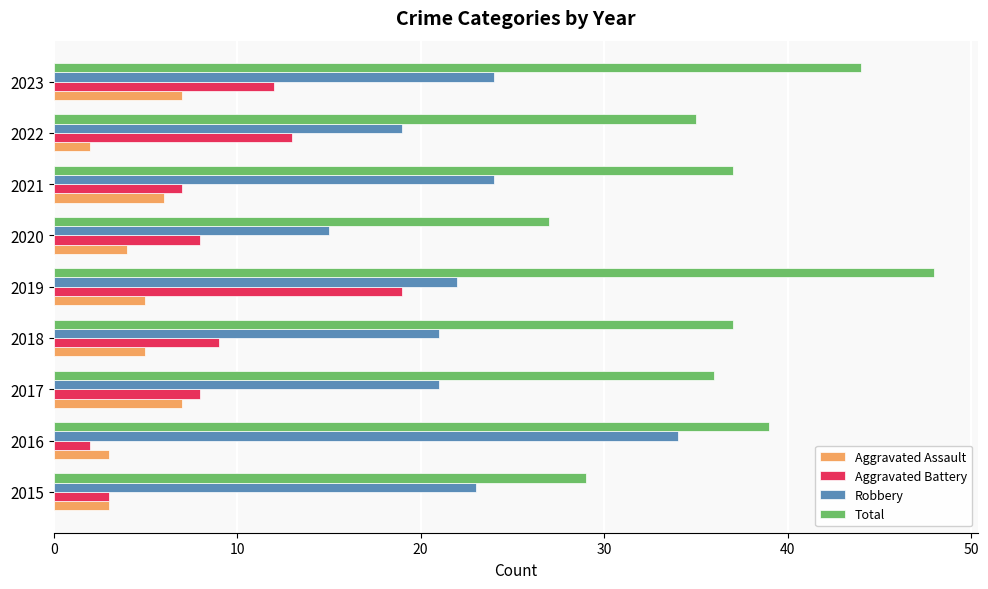

What is the difference between the second highest and minimum values in the Total series?

17